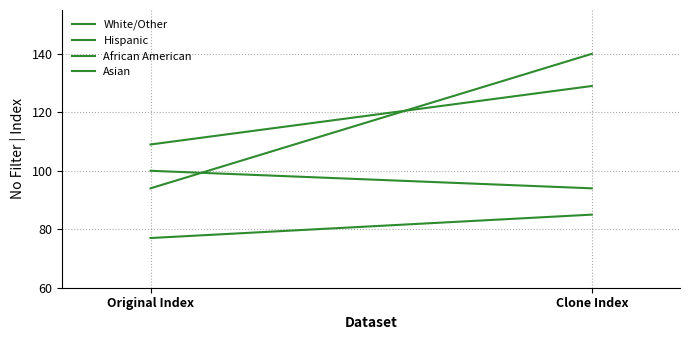

Count the White/Other values in the range 94 to 100.

2